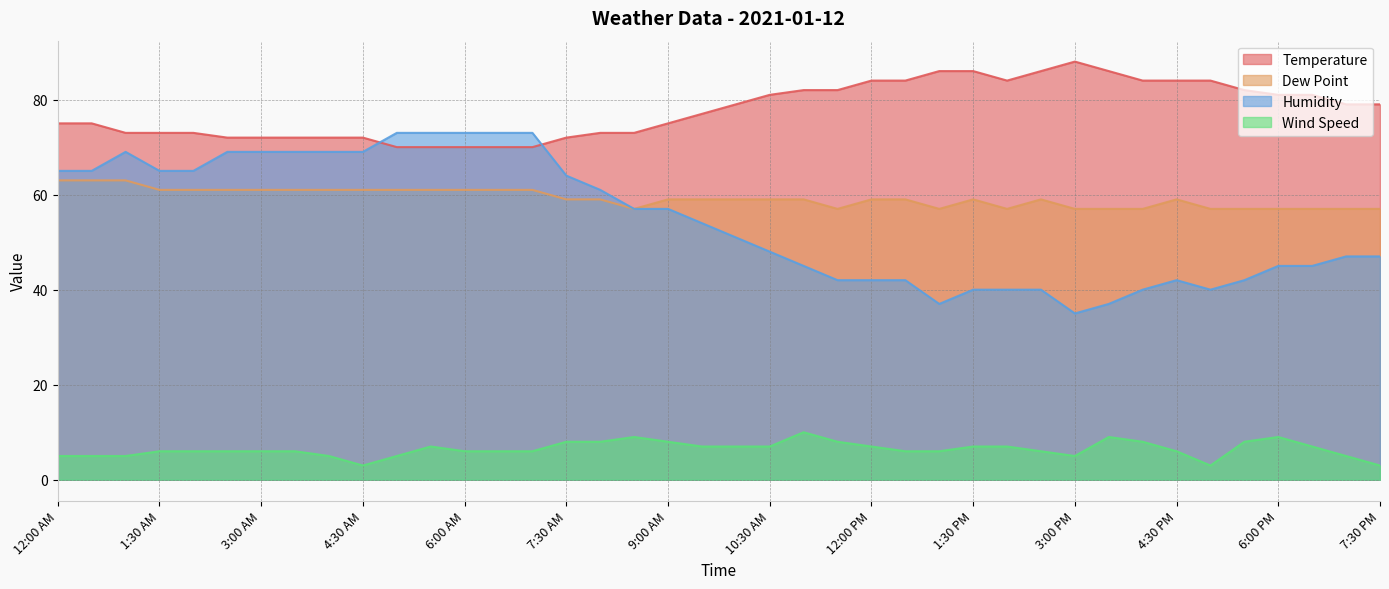

Count the number of data series in this chart.

4